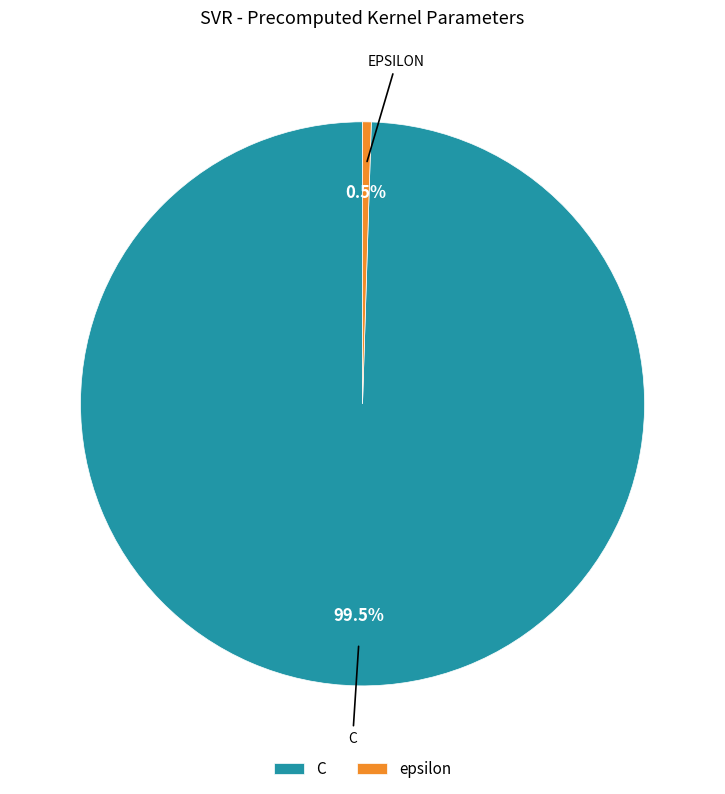

Which slice is the smallest?

epsilon